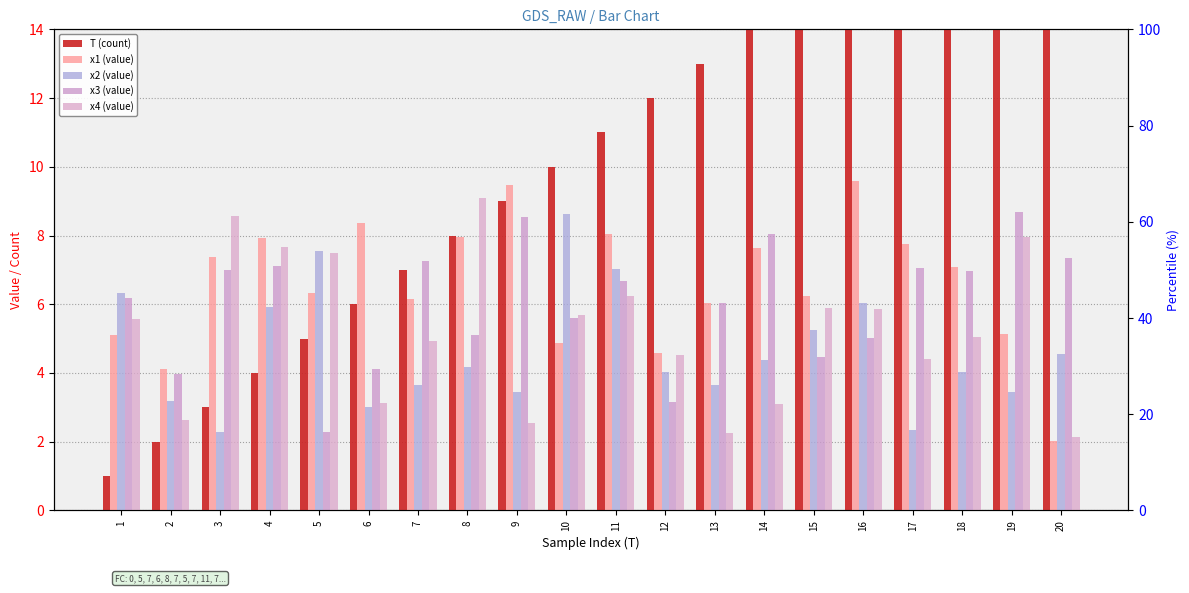

Reading left to right, transcribe all the data shown in this chart.

T (count): 1=1.0	2=2.0	3=3.0	4=4.0	5=5.0	6=6.0	7=7.0	8=8.0	9=9.0	10=10.0	11=11.0	12=12.0	13=13.0	14=14.0	15=15.0	16=16.0	17=17.0	18=18.0	19=19.0	20=20.0
x1 (value): 1=5.1	2=4.1	3=7.4	4=7.9	5=6.3	6=8.4	7=6.1	8=8.0	9=9.5	10=4.9	11=8.0	12=4.6	13=6.0	14=7.6	15=6.2	16=9.6	17=7.7	18=7.1	19=5.1	20=2.0
x2 (value): 1=6.3	2=3.2	3=2.3	4=5.9	5=7.6	6=3.0	7=3.7	8=4.2	9=3.4	10=8.6	11=7.0	12=4.0	13=3.6	14=4.4	15=5.2	16=6.0	17=2.3	18=4.0	19=3.4	20=4.5
x3 (value): 1=6.2	2=4.0	3=7.0	4=7.1	5=2.3	6=4.1	7=7.3	8=5.1	9=8.5	10=5.6	11=6.7	12=3.1	13=6.0	14=8.0	15=4.5	16=5.0	17=7.0	18=7.0	19=8.7	20=7.3
x4 (value): 1=5.6	2=2.6	3=8.6	4=7.7	5=7.5	6=3.1	7=4.9	8=9.1	9=2.6	10=5.7	11=6.2	12=4.5	13=2.3	14=3.1	15=5.9	16=5.9	17=4.4	18=5.0	19=8.0	20=2.1